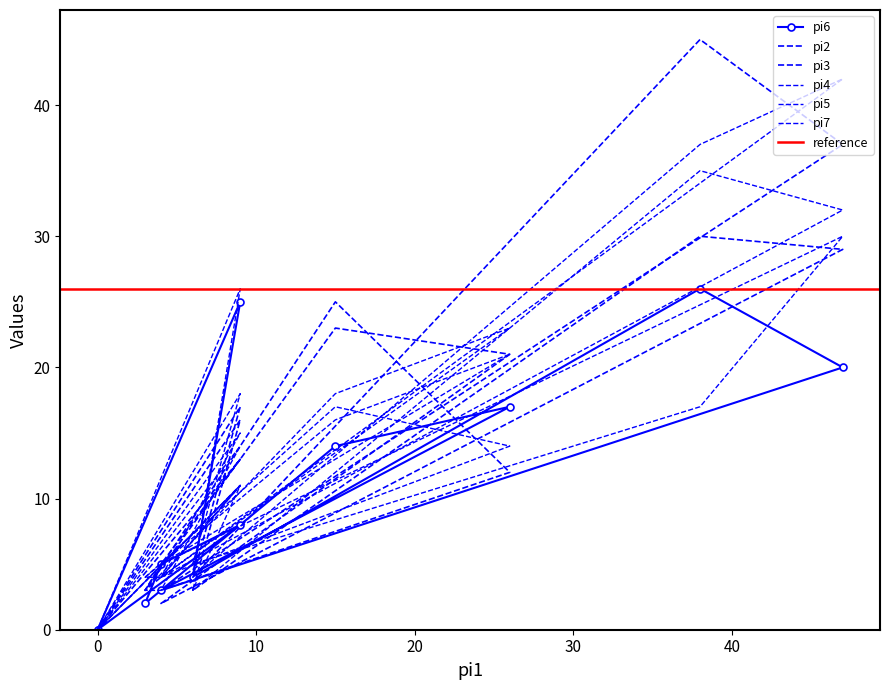

What is the average value of the pi5 series?

11